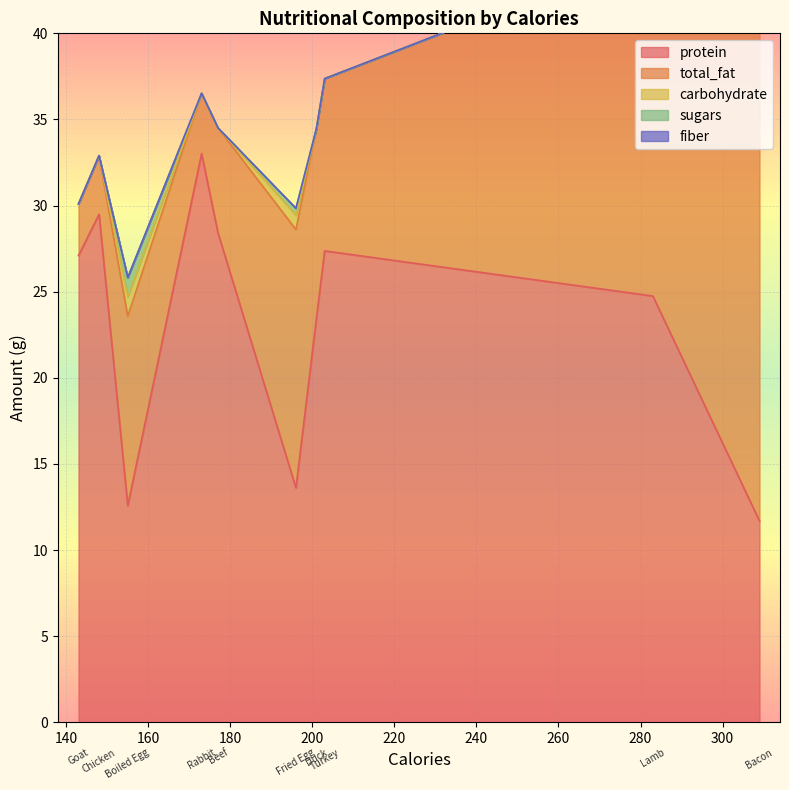

Between Beef and Goat, which is larger?

Beef